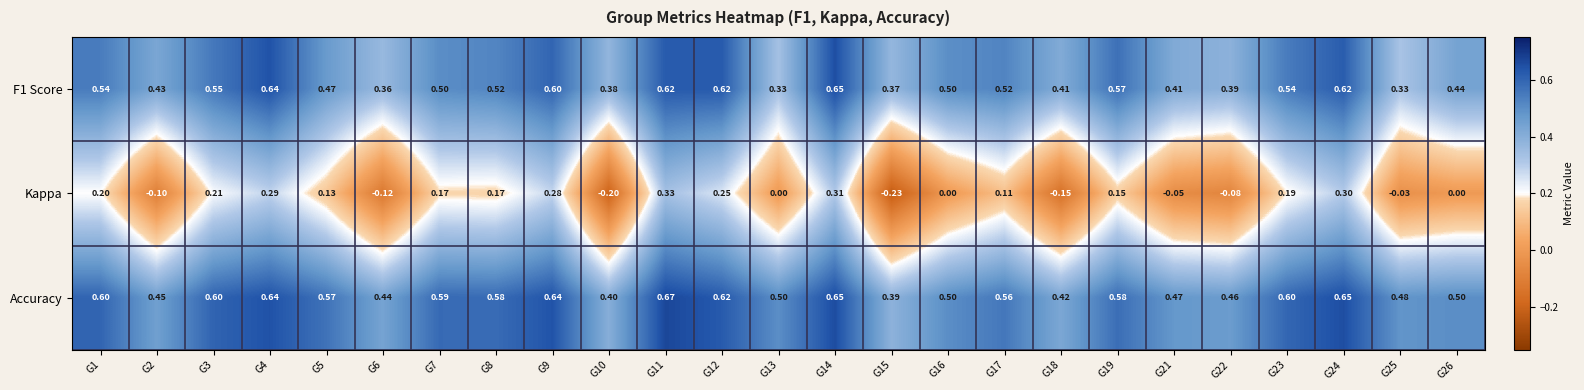

Which series changed the most between G3 and G10?

Kappa